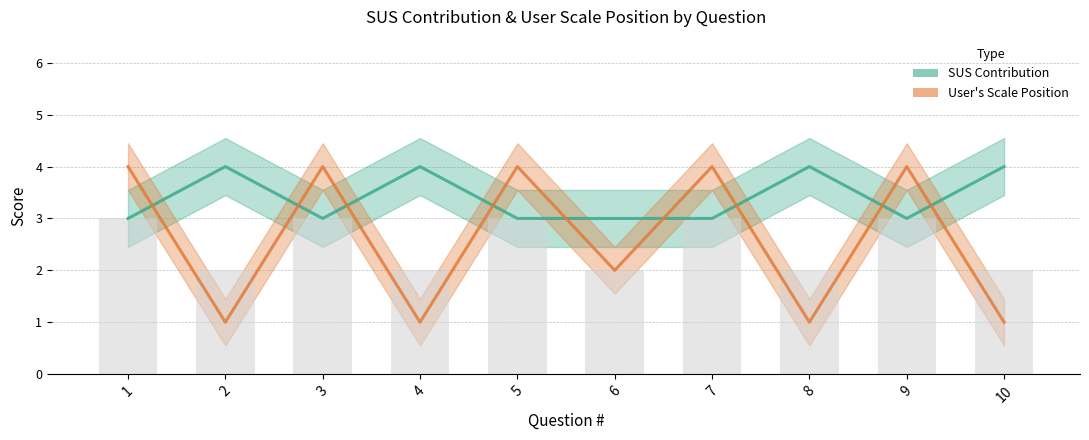

Reading left to right, list all the values displayed in this chart.

SUS Contribution: 1=3	2=4	3=3	4=4	5=3	6=3	7=3	8=4	9=3	10=4
User's Scale Position: 1=4	2=1	3=4	4=1	5=4	6=2	7=4	8=1	9=4	10=1